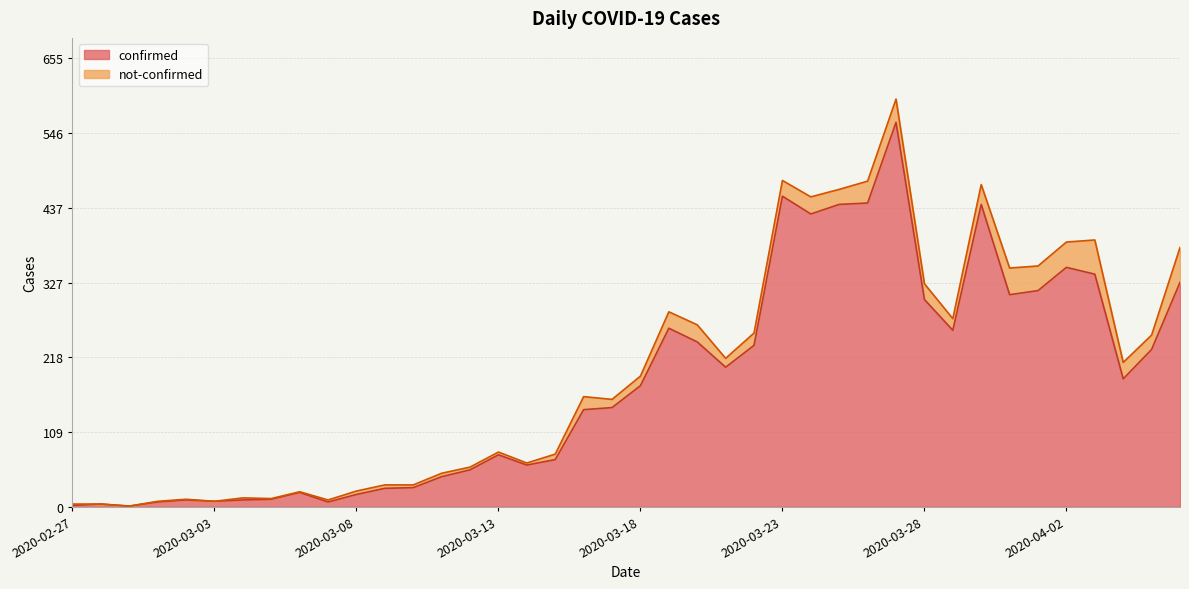

What is the value of the 16th point from the left?

76